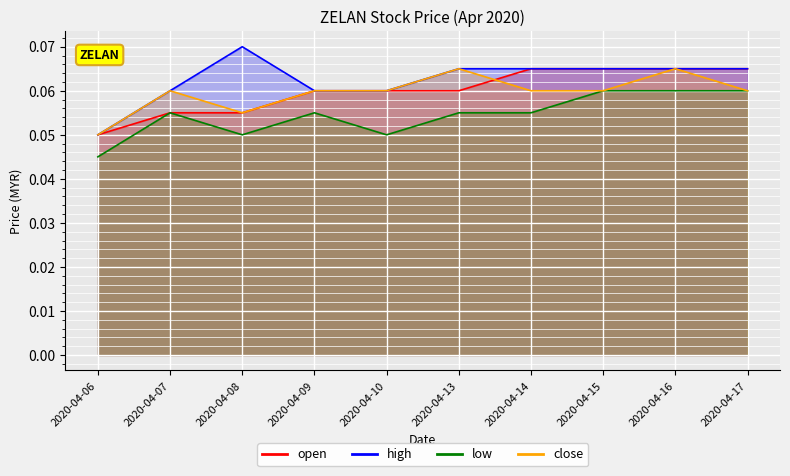

Count the number of data series in this chart.

4